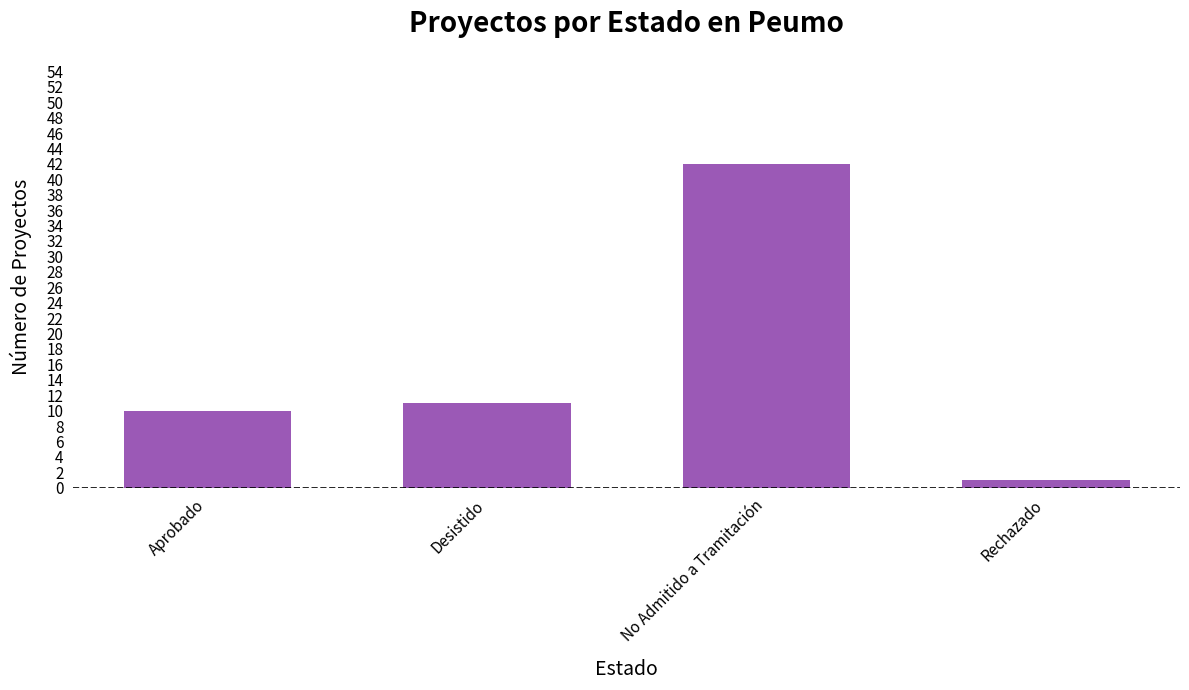

How many data points are less than 11?

2